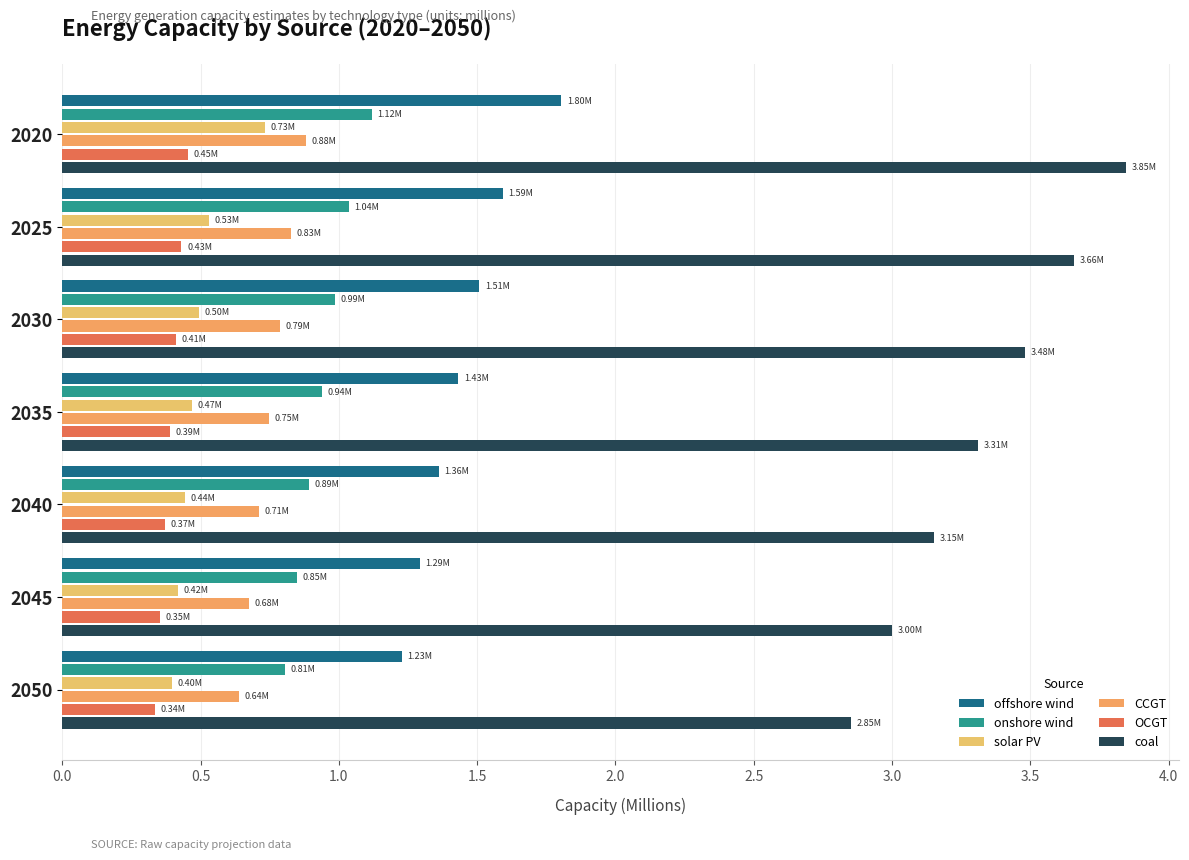

How many series are shown in this chart?

6